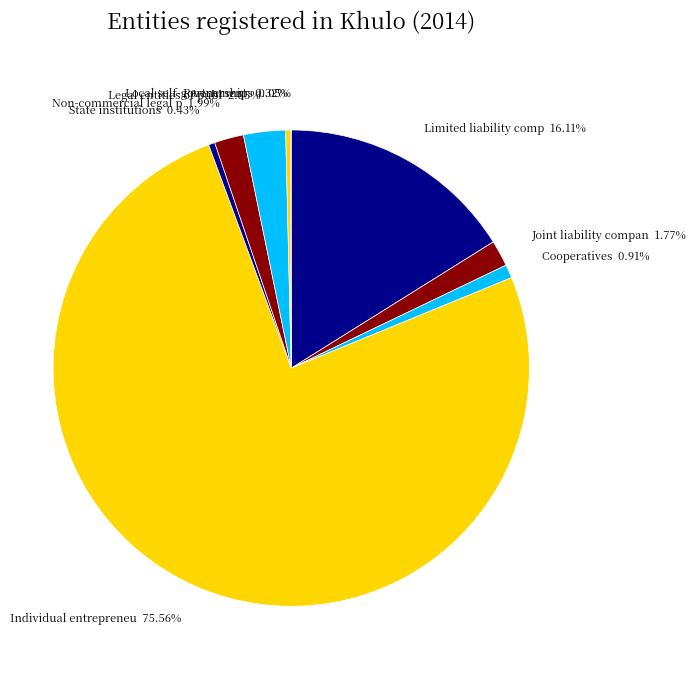

Rank the categories by value from highest to lowest.

Individual entrepreneur, Limited liability companies, Legal entities of public law, Non-commercial legal persons, Joint liability companies, Cooperatives, State institutions, Local self-government body, Partnerships, Joint stock companies